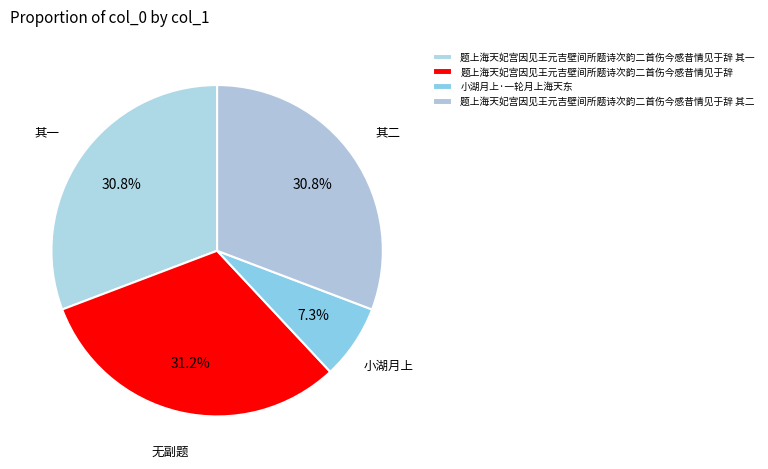

Is 小湖月上·一轮月上海天东 the majority of the pie?

No